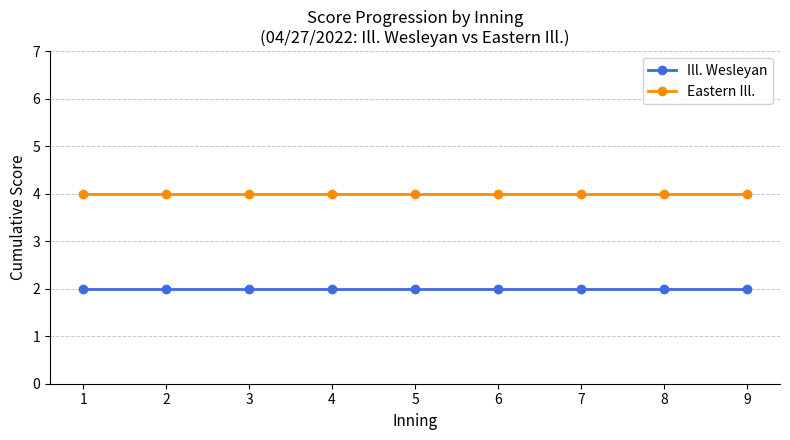

What is the value of the Ill. Wesleyan point at the 9th from the left?

2